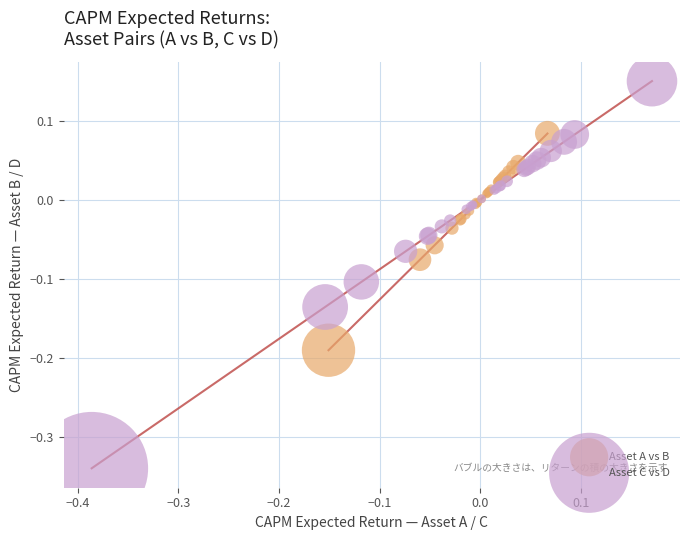

Which series contains the lowest Y value?

Asset C vs D